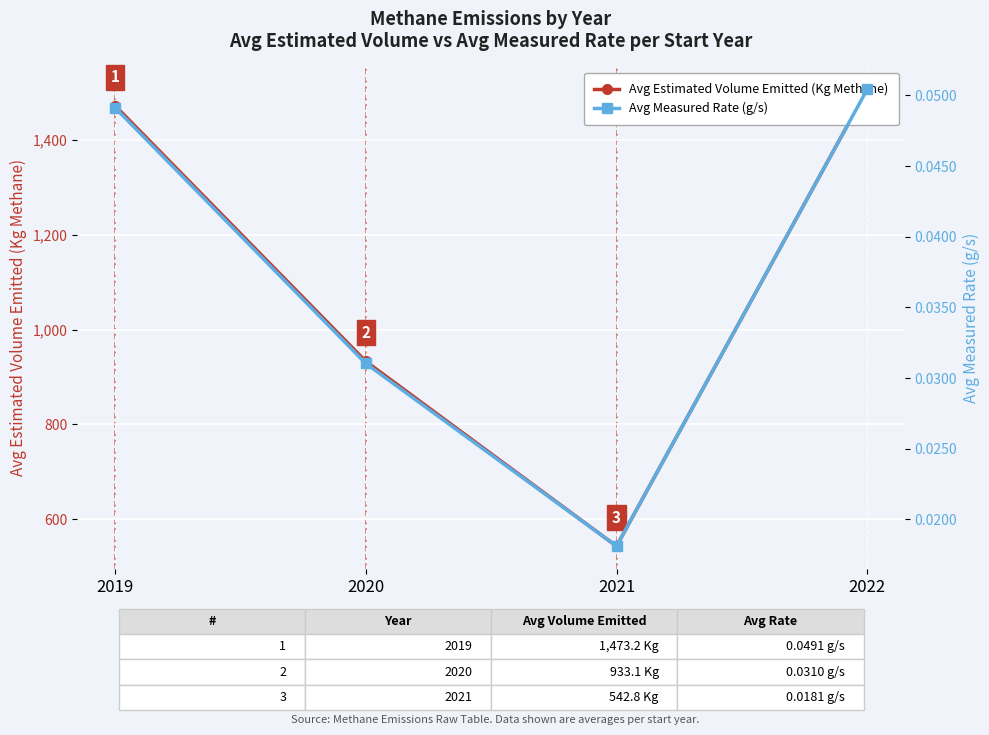

True or false: Avg Estimated Volume Emitted (Kg Methane) and Avg Measured Rate (g/s) cross at least once.

False